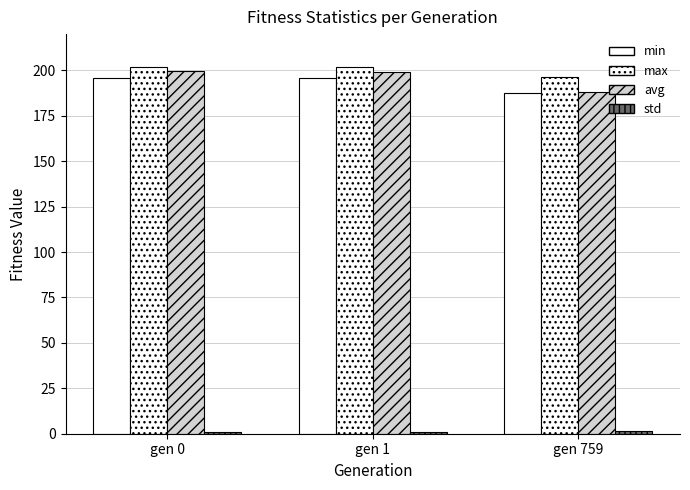

How many bars are there in each group?

4